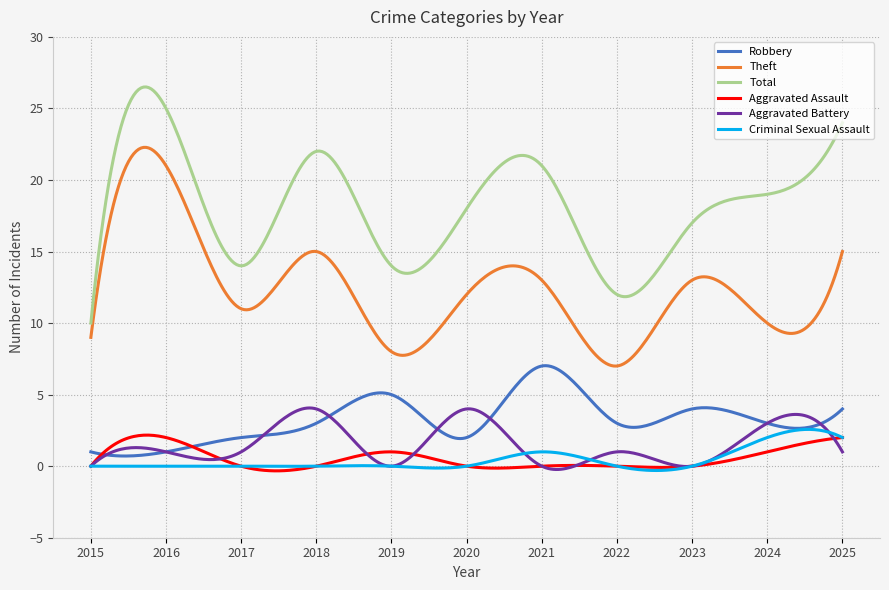

True or false: Total and Robbery cross at least once.

False